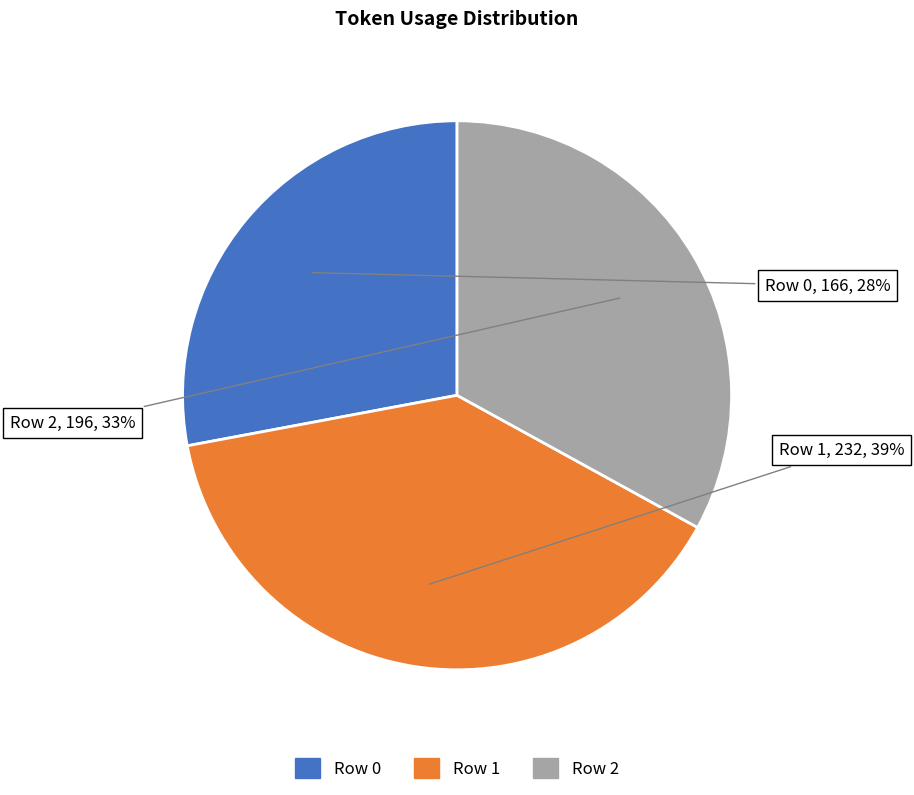

Which category has the smallest portion of the pie?

Row 0